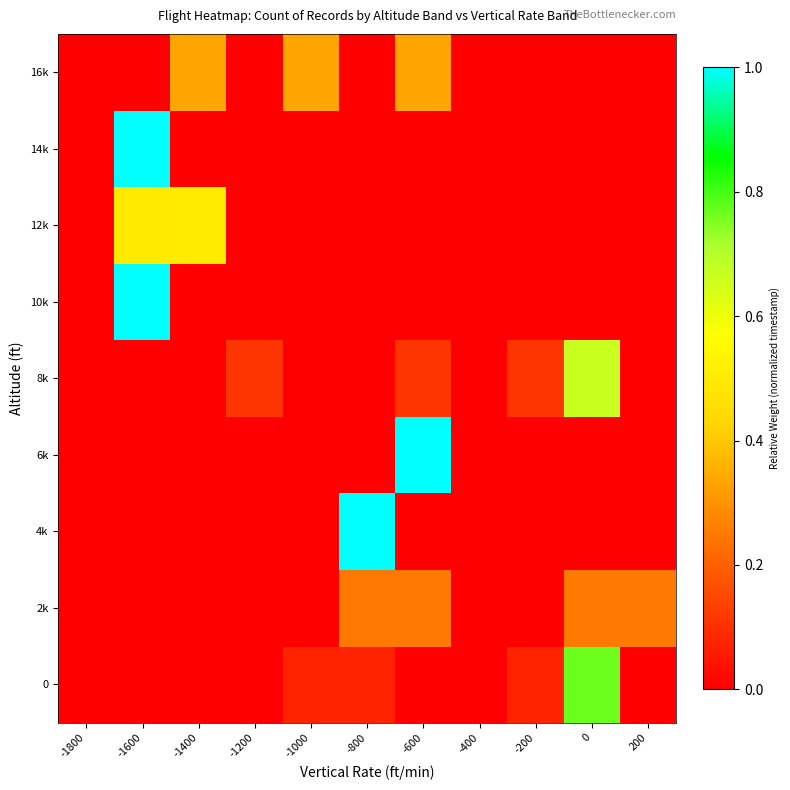

What is the maximum value shown in the chart?

1.0